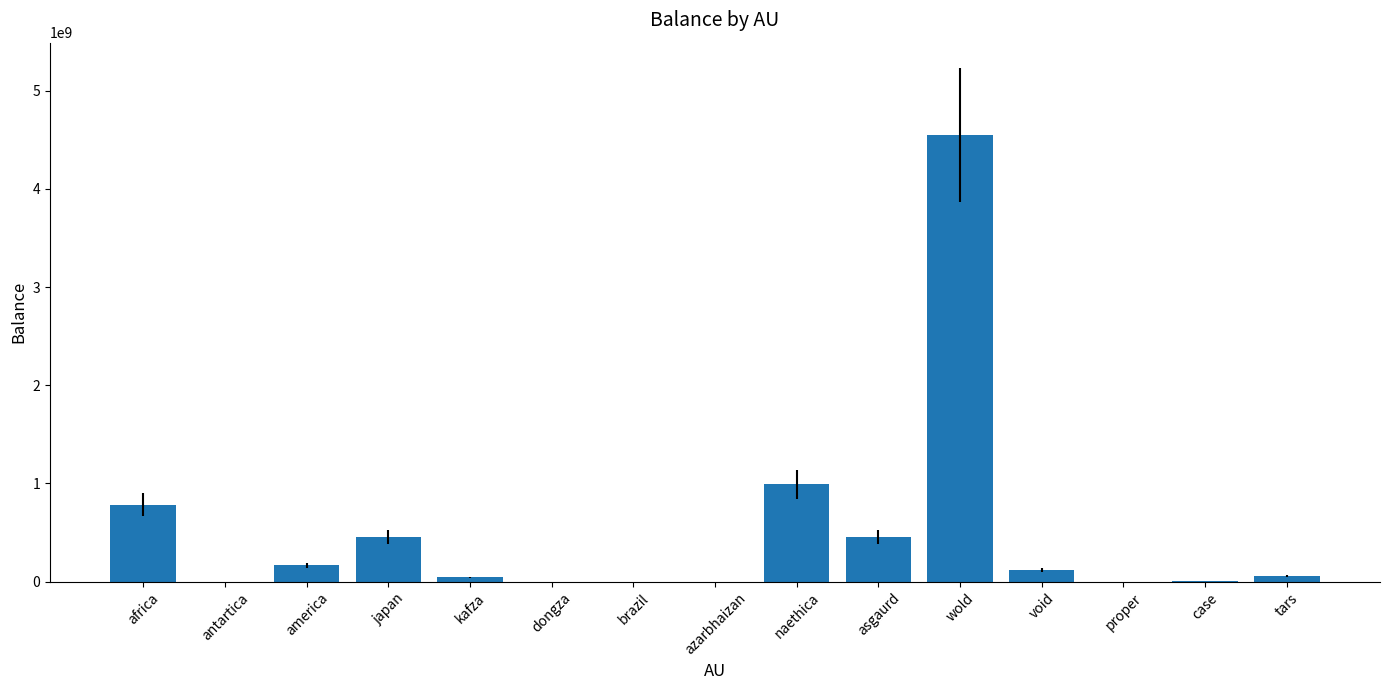

Is it true that the value at tars is 56894545?

True